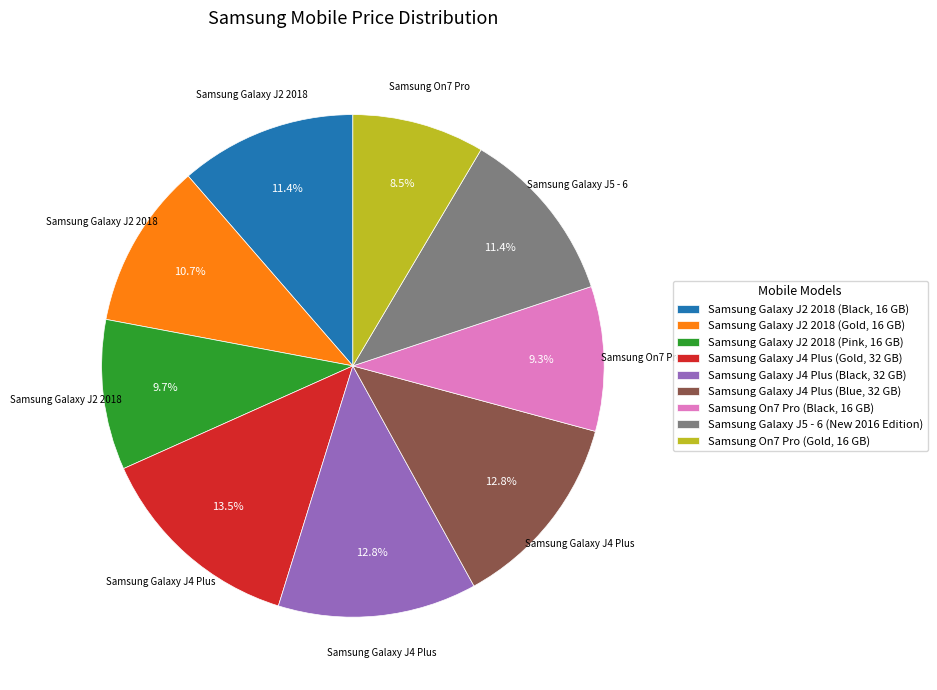

Approximately how many times larger is the value at Samsung On7 Pro (Gold, 16 GB) compared to Samsung Galaxy J4 Plus (Gold, 32 GB)?

0.6